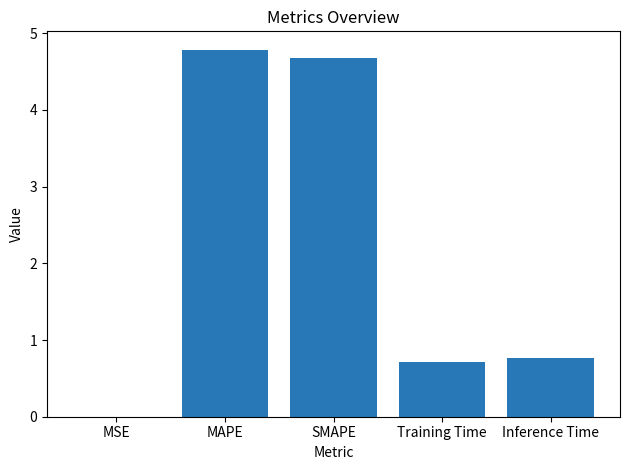

What is the sum of all values?

10.9